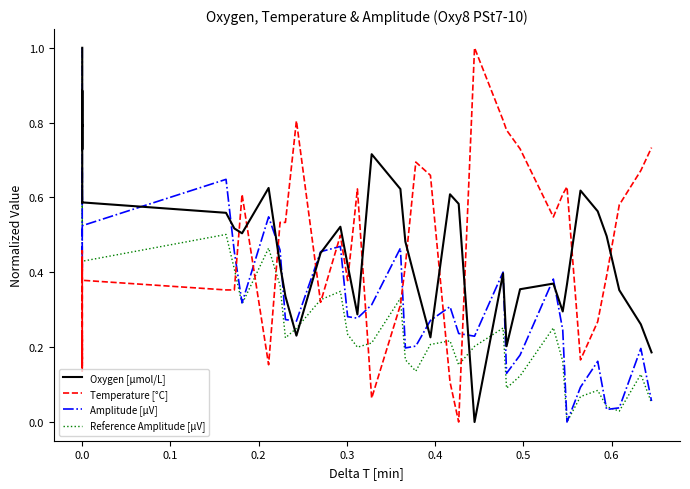

Where is the first local maximum for Oxygen [μmol/L]?

0.2